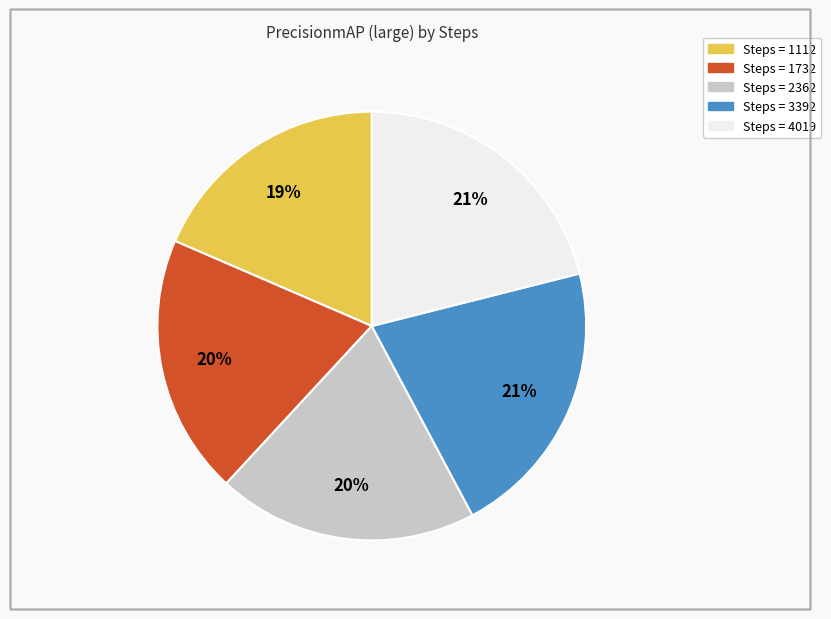

Is there any slice that represents more than half of the pie?

No